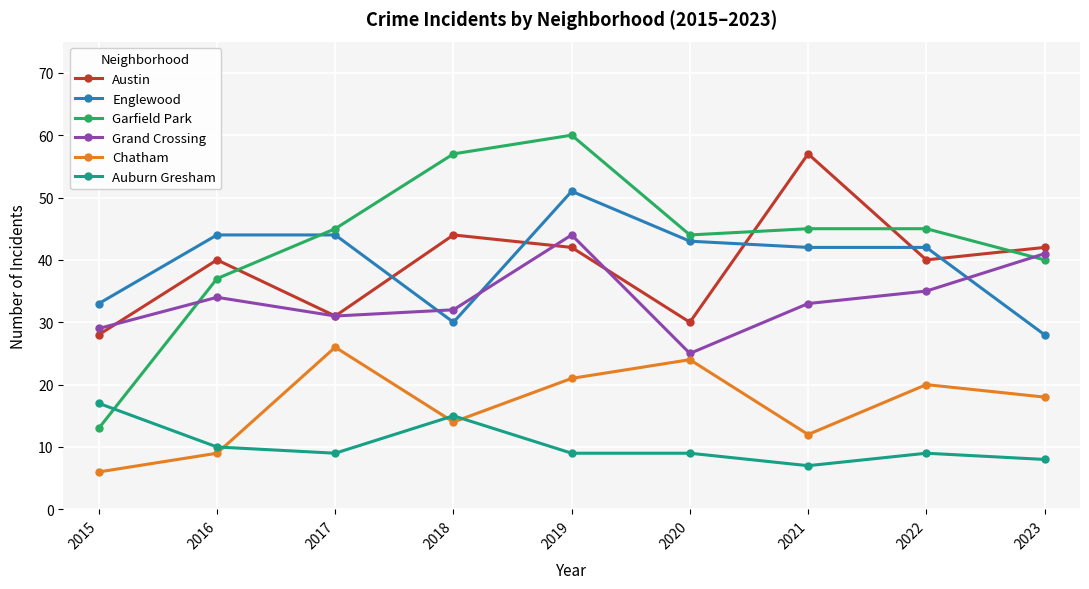

What is the highest value of the Austin series?

57